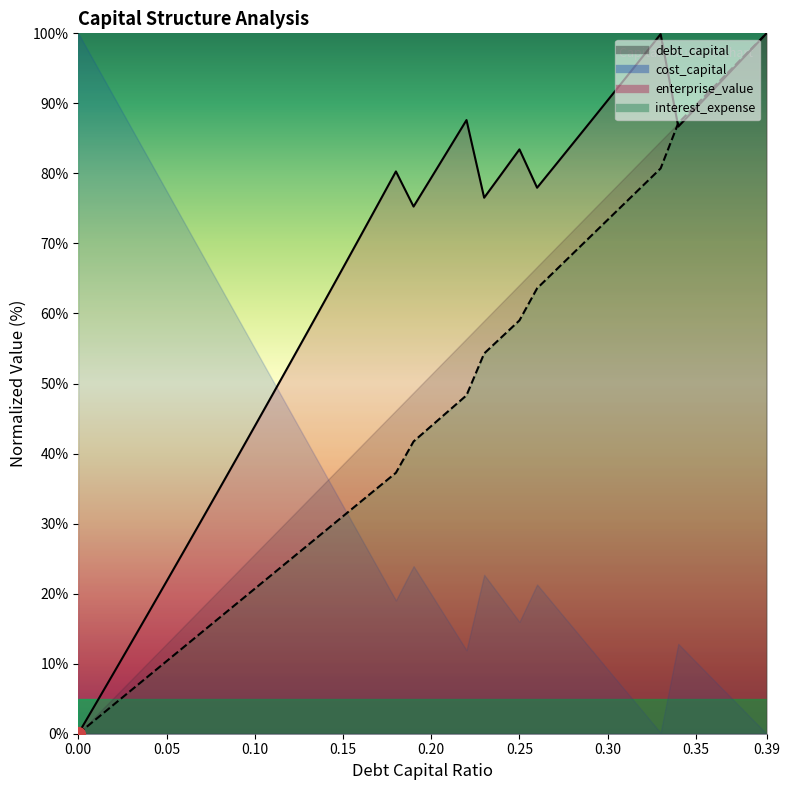

What is the average value of the cost_capital series?

64.8